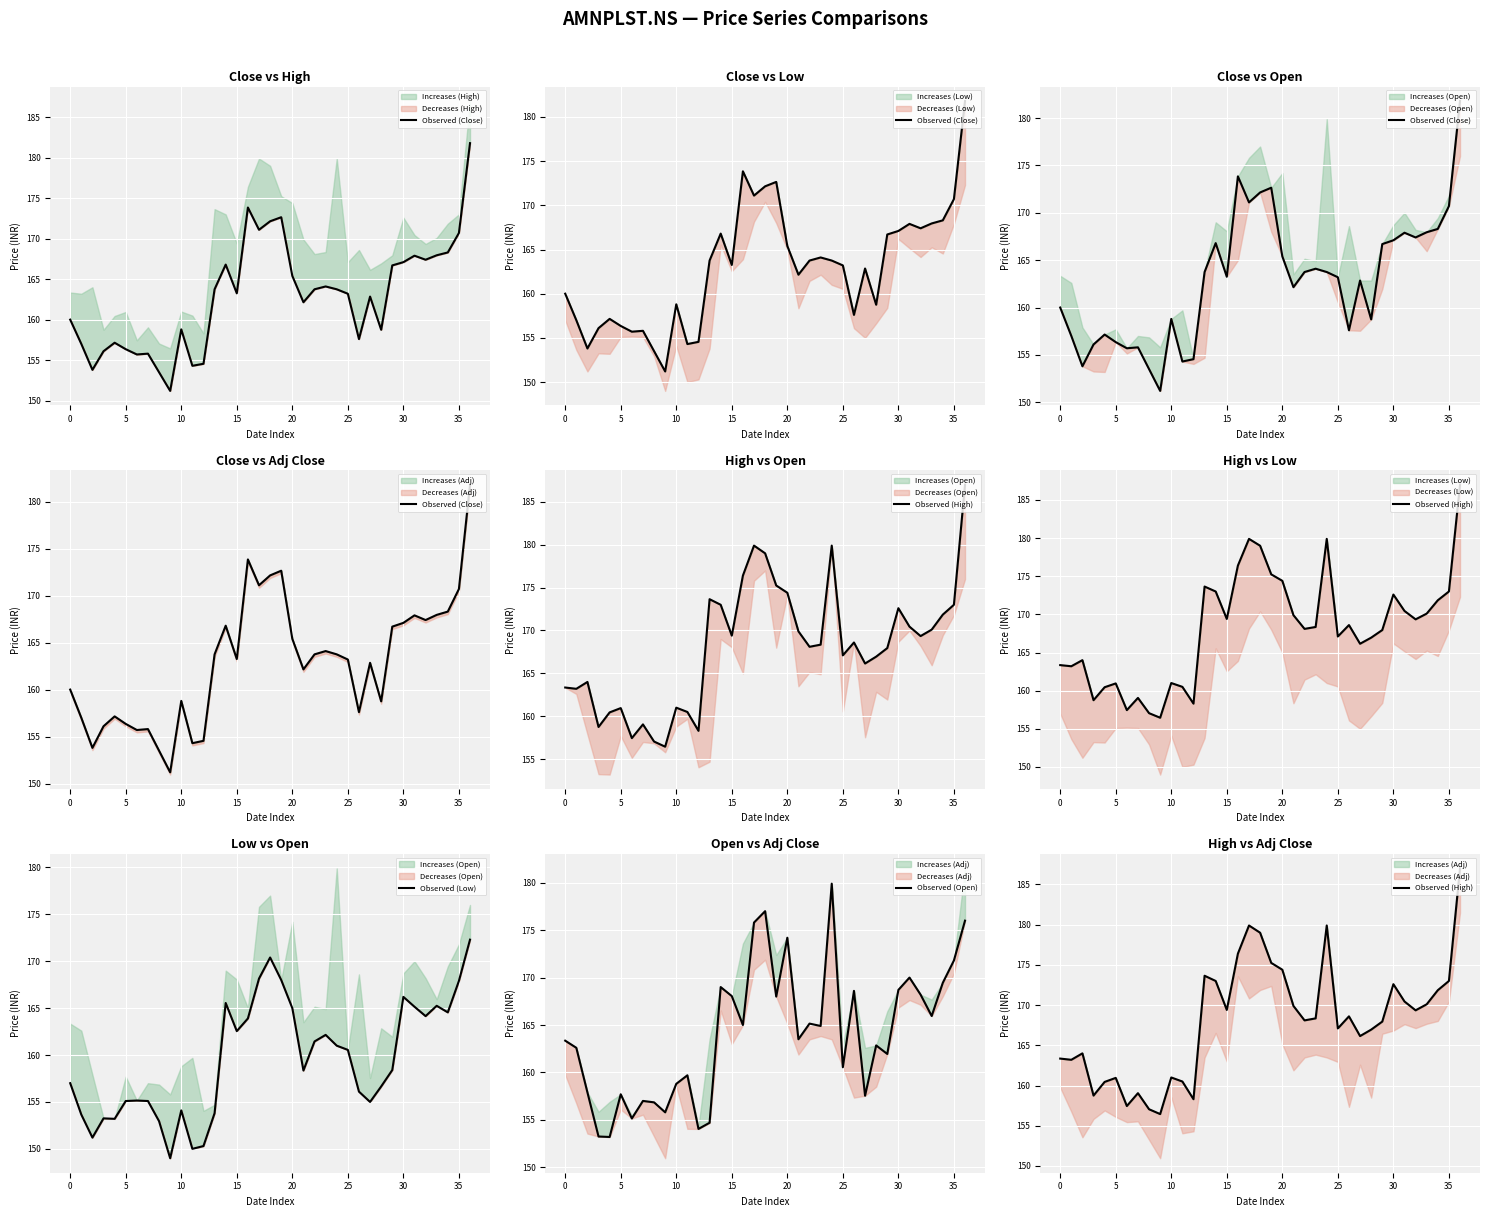

How many data points in Observed (Open) are above 163?

20